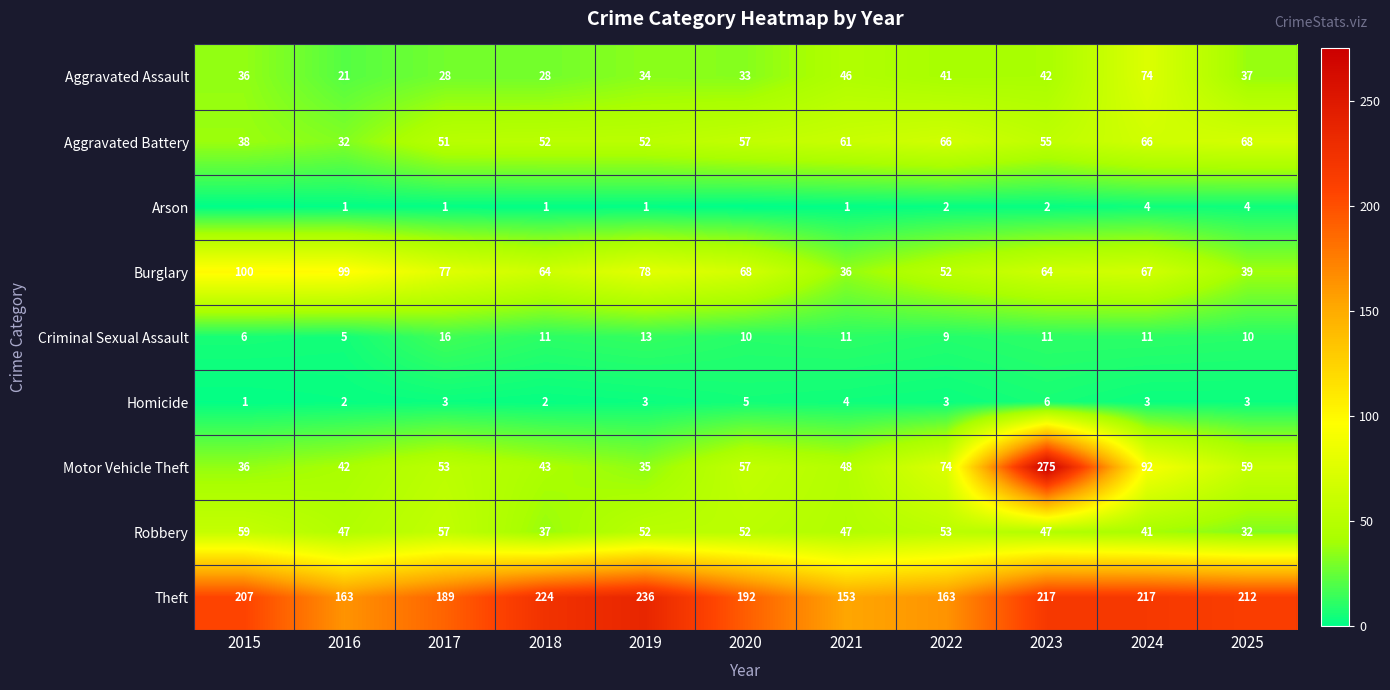

Between 2019 and 2015, which is larger?

2015